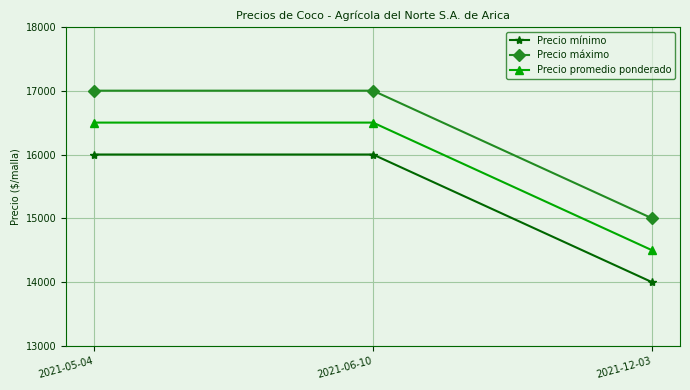

What is the smallest value displayed?

14000